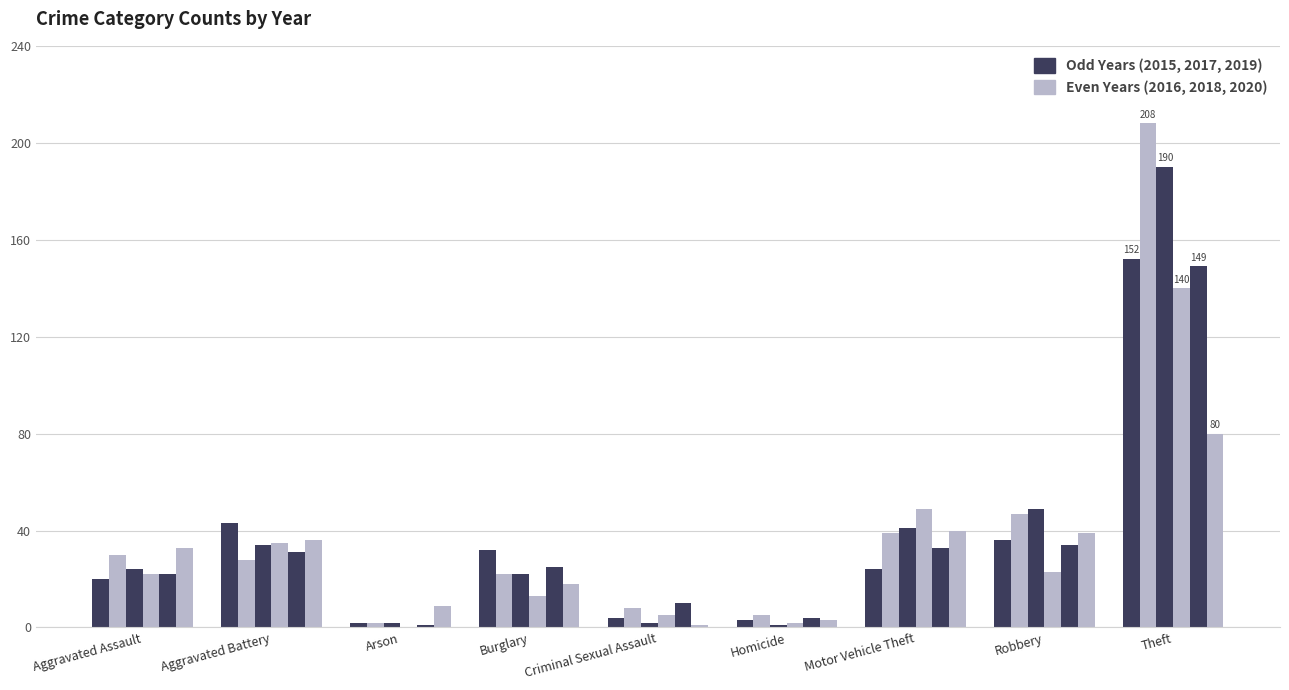

Does the chart contain stacked bars?

No